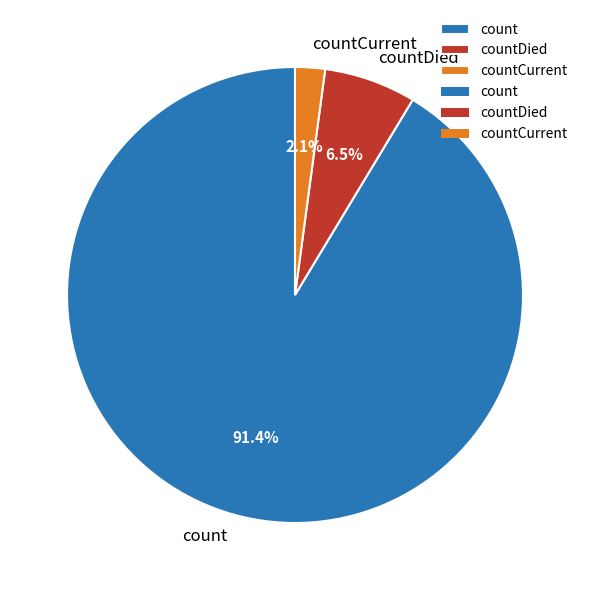

To the nearest percent, what is the difference between the largest and smallest slice percentages?

89%